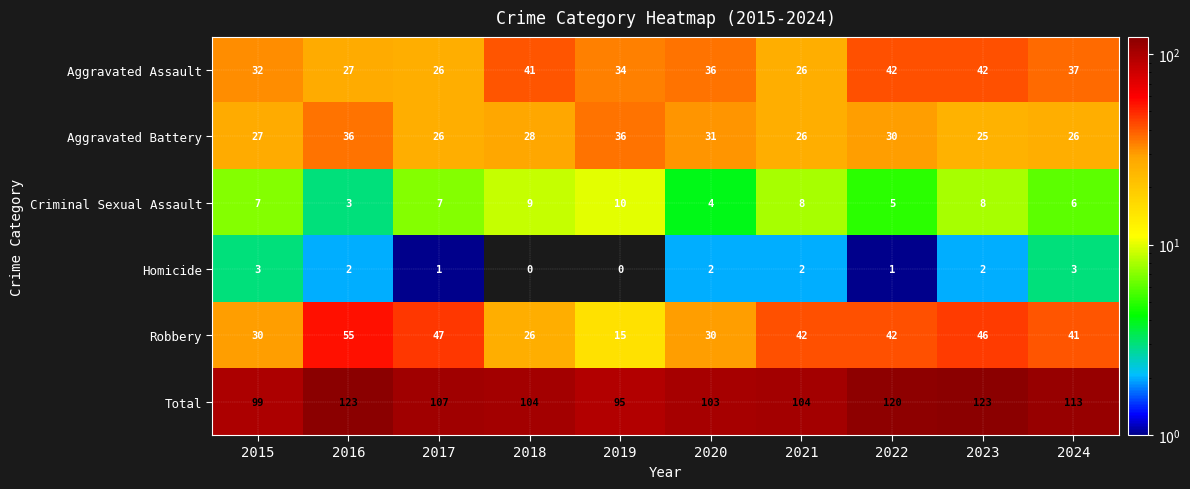

Between 2016 and 2018, which series saw the biggest shift?

Robbery